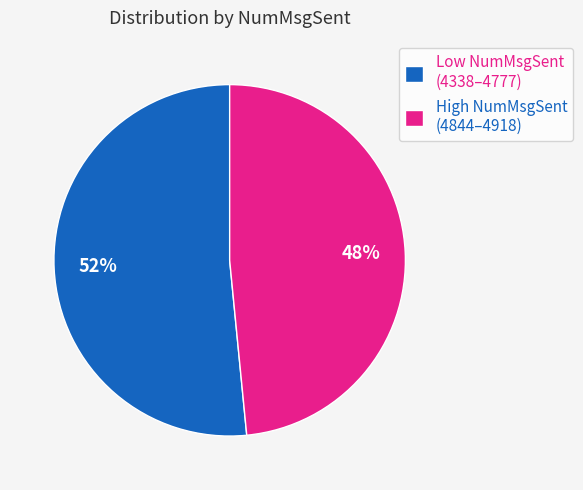

What is the ratio of the value at High NumMsgSent (4844–4918) to the value at Low NumMsgSent (4338–4777)?

0.9